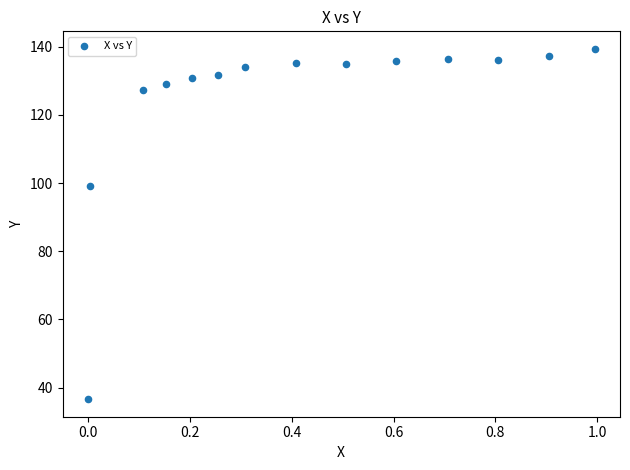

What is the range of Y values (max minus min)?

102.8